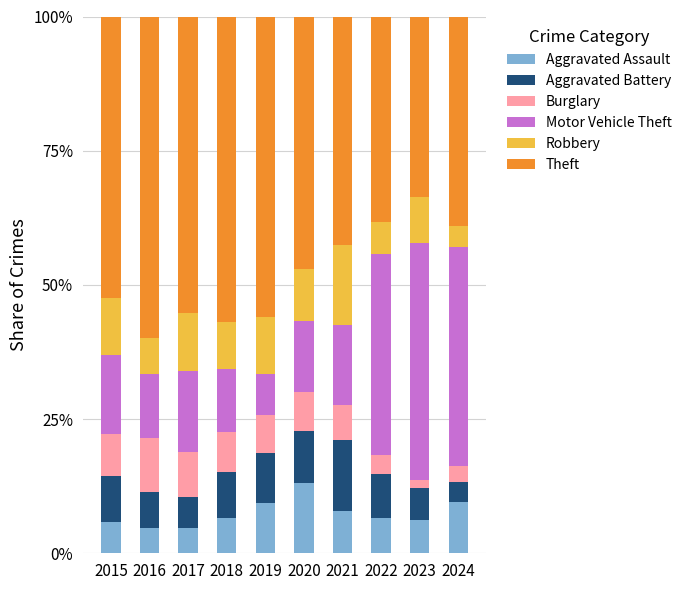

At which label does Aggravated Assault reach its peak?

2020